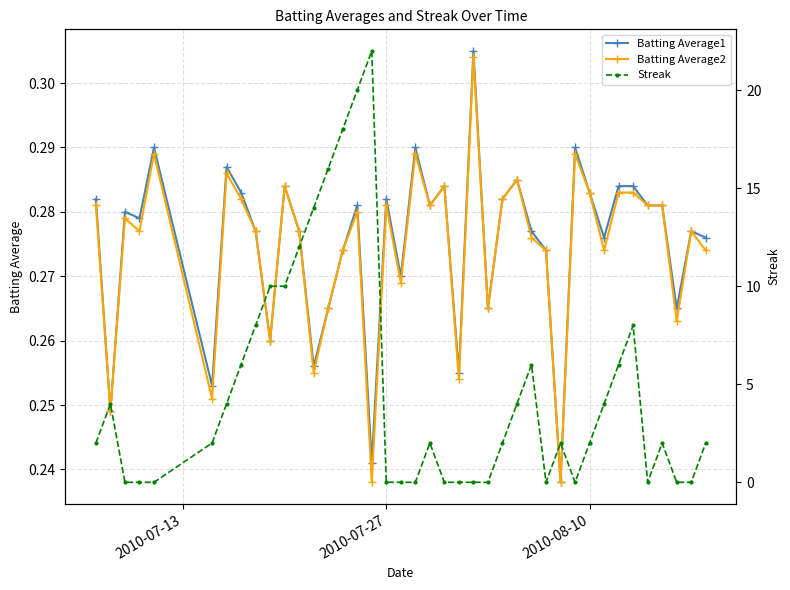

True or false: Batting Average1 has more than 1 points higher than both neighbors.

True